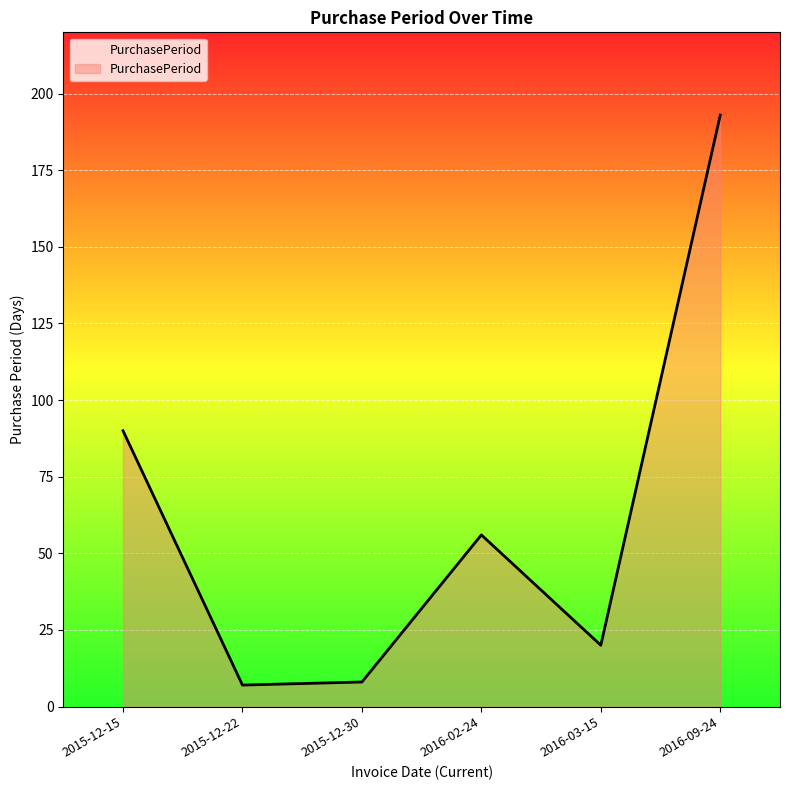

The value at 2016-03-15 is 8. True or false?

False